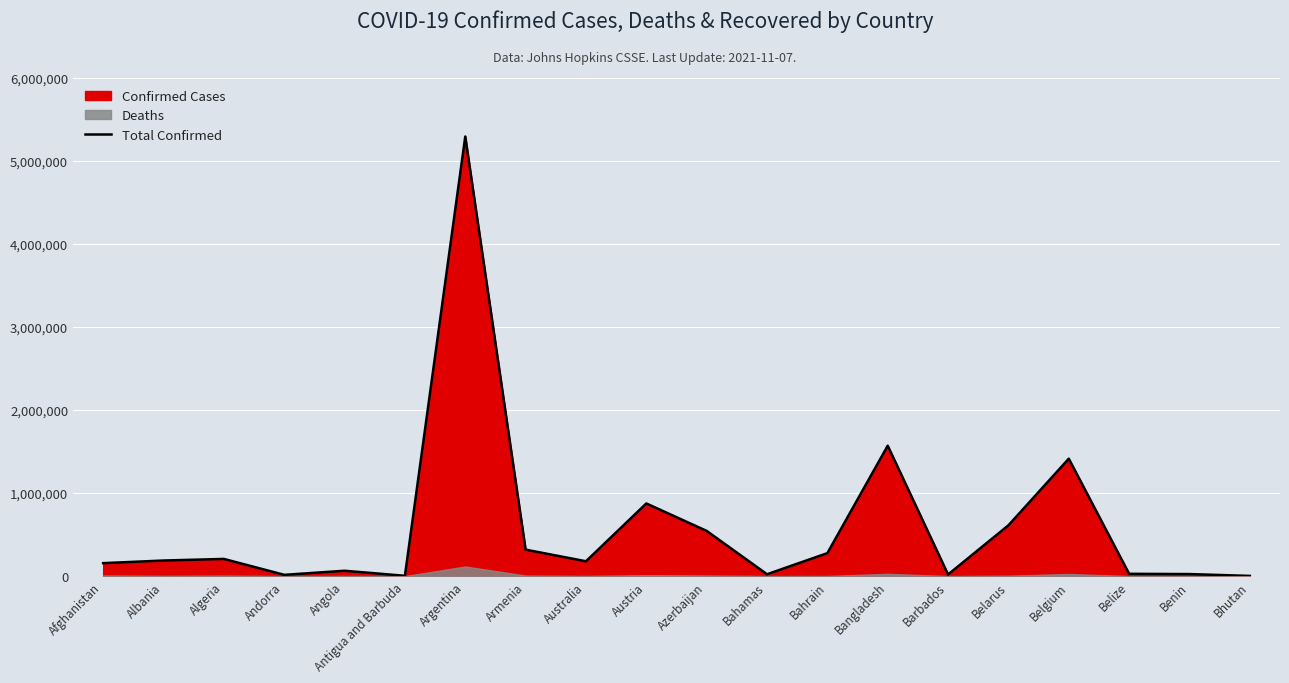

True or false: the data shows 544650 at Azerbaijan.

True